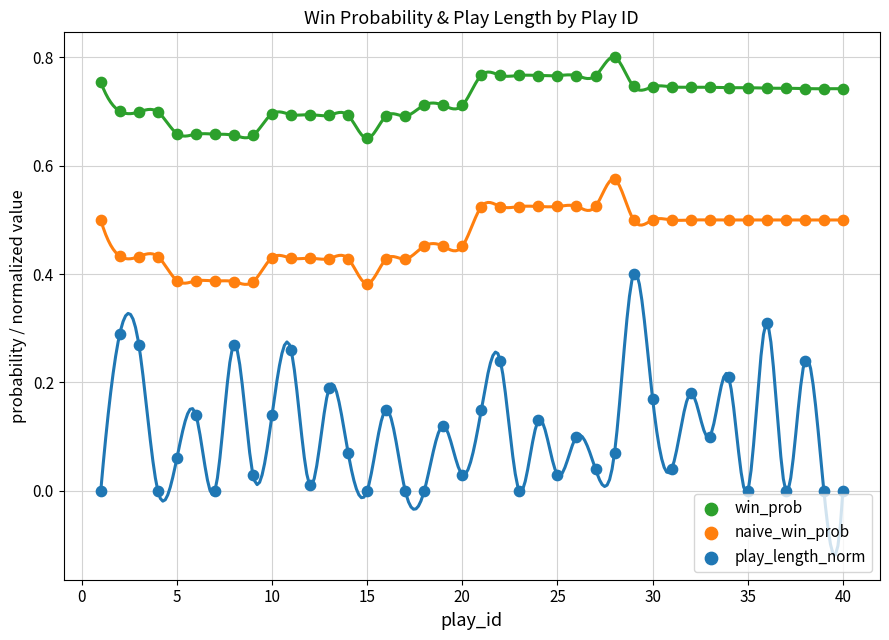

At how many categories does at least one series exceed 0?

40